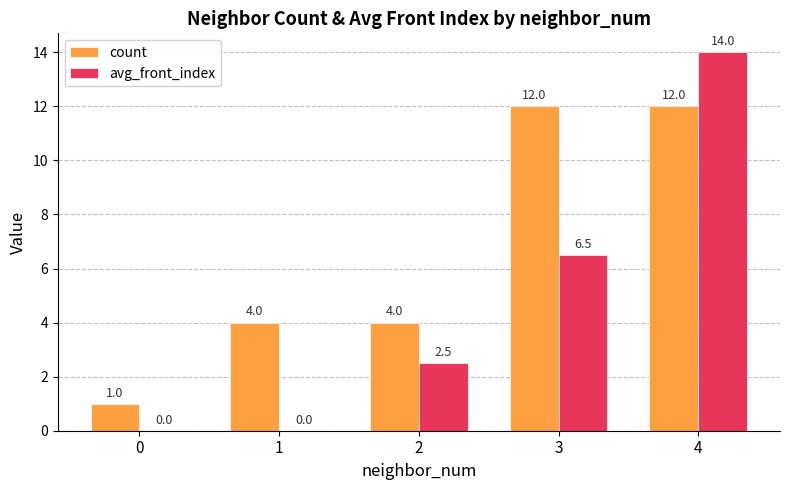

How many categories are shown in the chart?

5